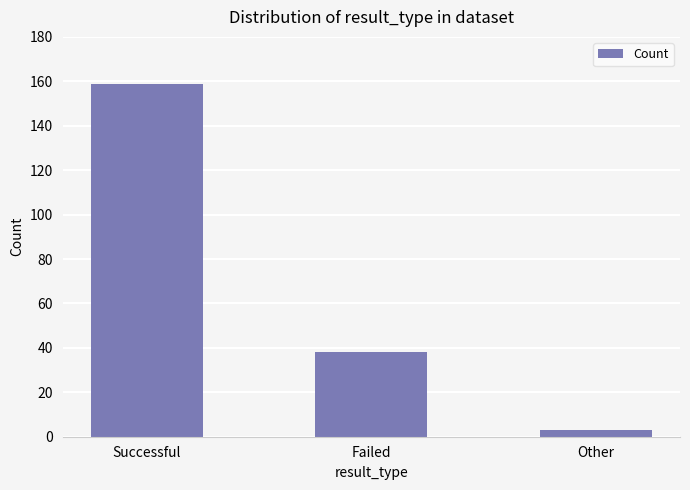

Count the number of categories in the chart.

3